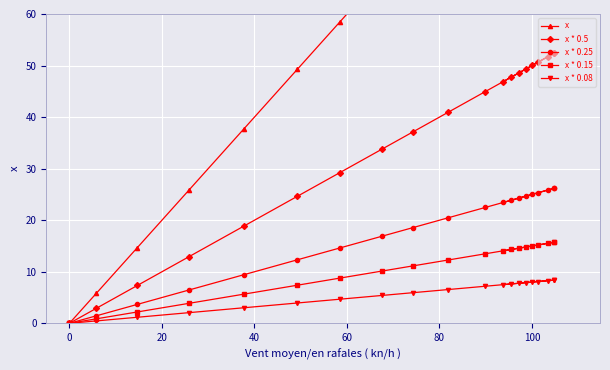

Rank the series by their maximum value, from lowest to highest.

x * 0.08, x * 0.15, x * 0.25, x * 0.5, x